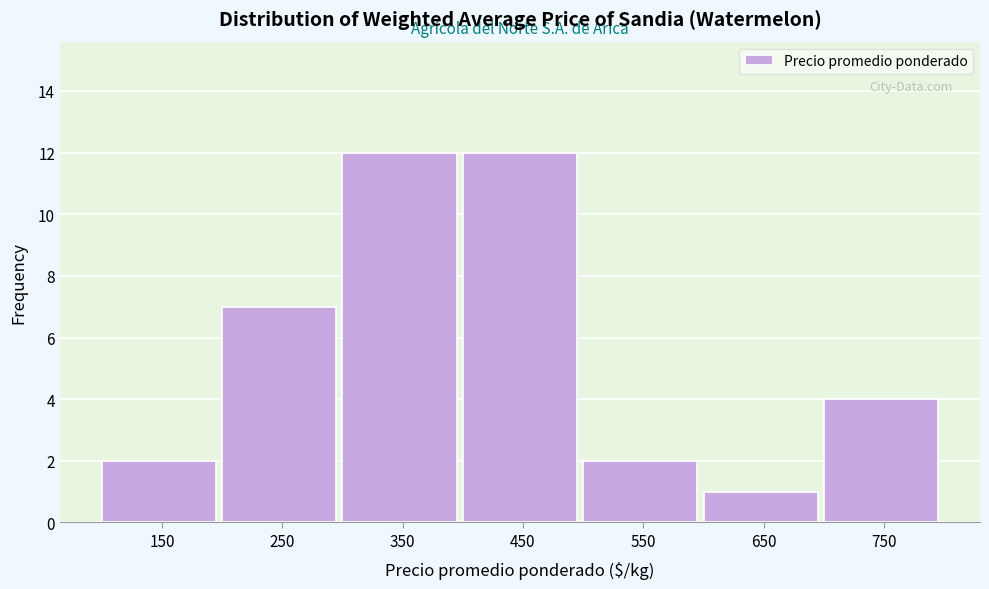

Reading left to right, transcribe all the data shown in this chart.

2	7	12	12	2	1	4